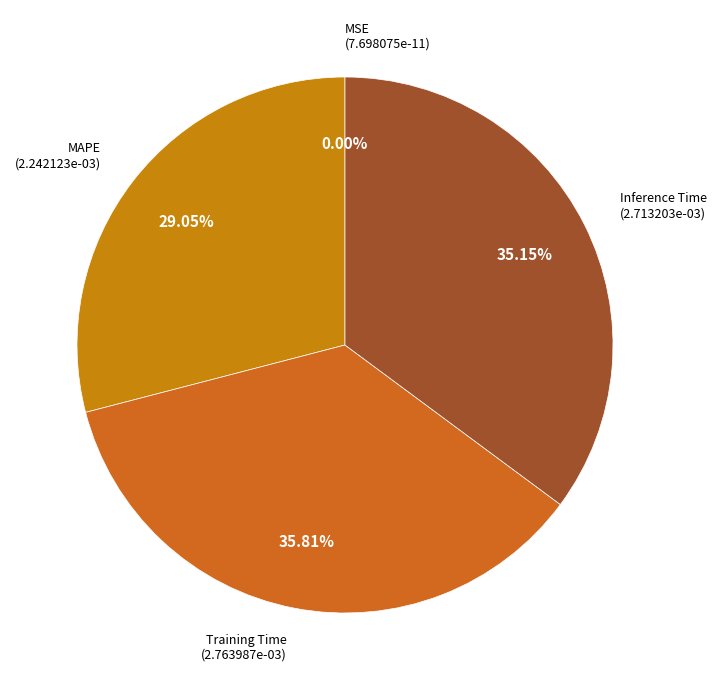

Is there a majority slice in this chart?

No